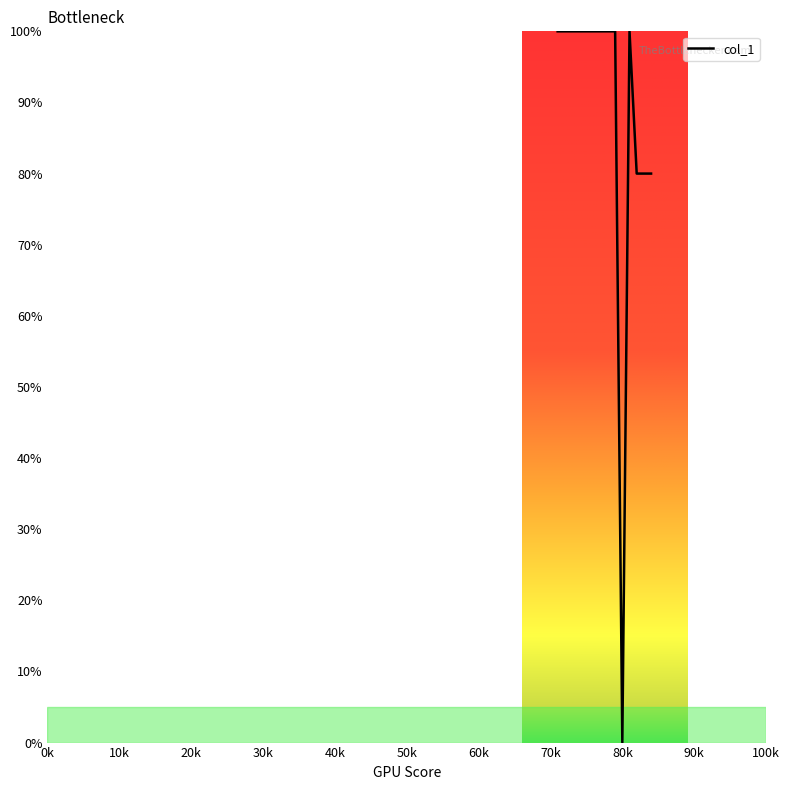

What is the difference between the maximum and minimum values?

100.0